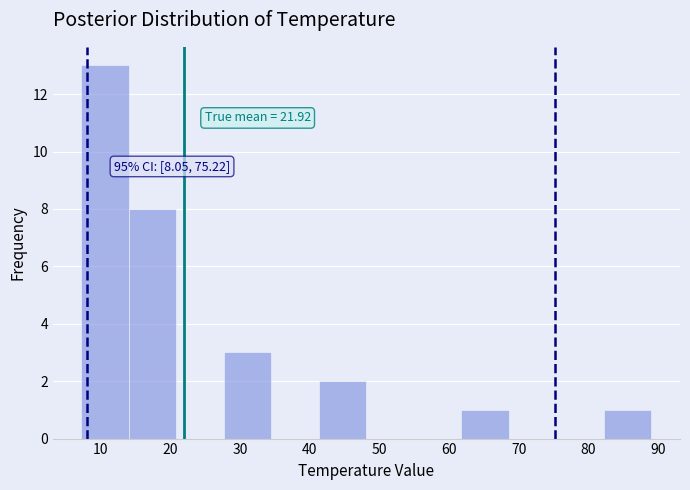

Which range on the x-axis has the tallest bar?

7 to 14